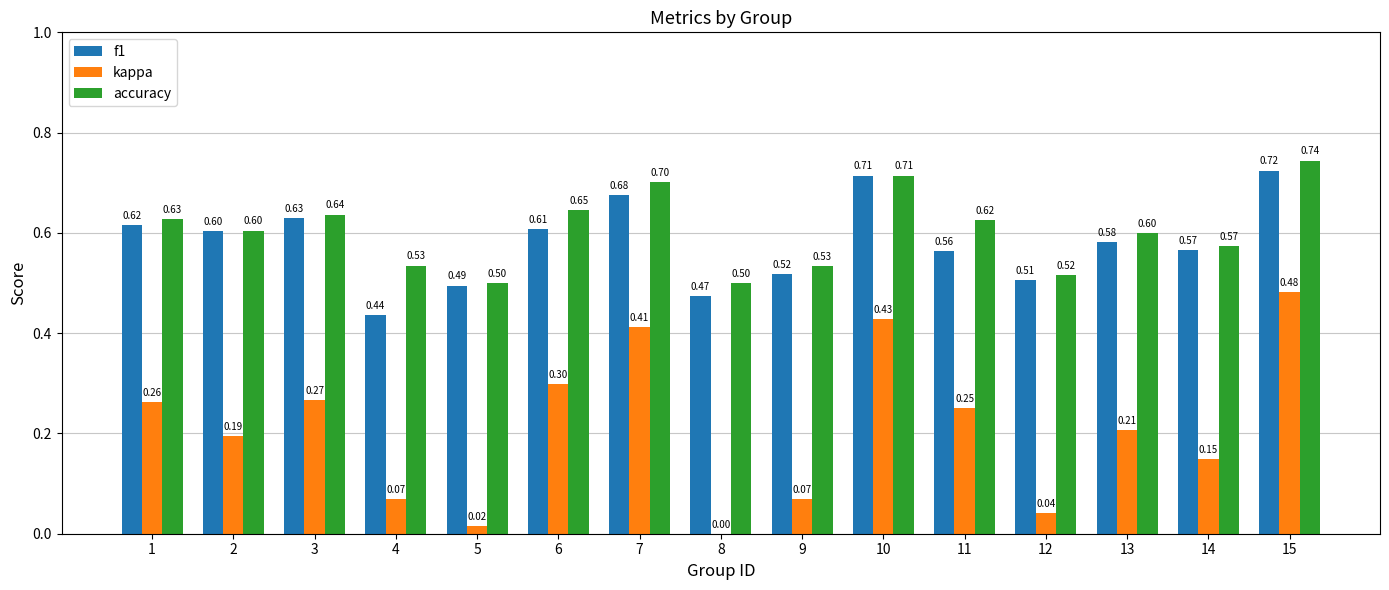

What is the highest value of the kappa series?

0.5